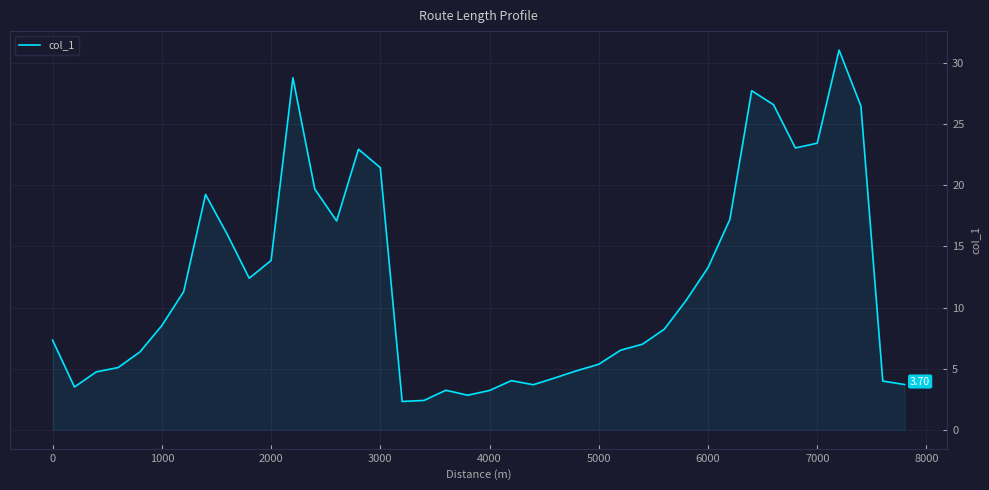

What is the difference between the maximum and minimum values?

28.8